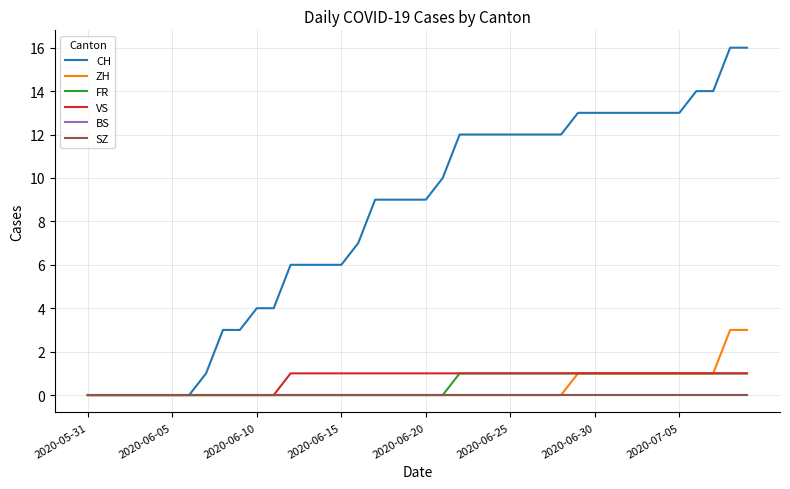

Does the chart have visible grid lines?

Yes